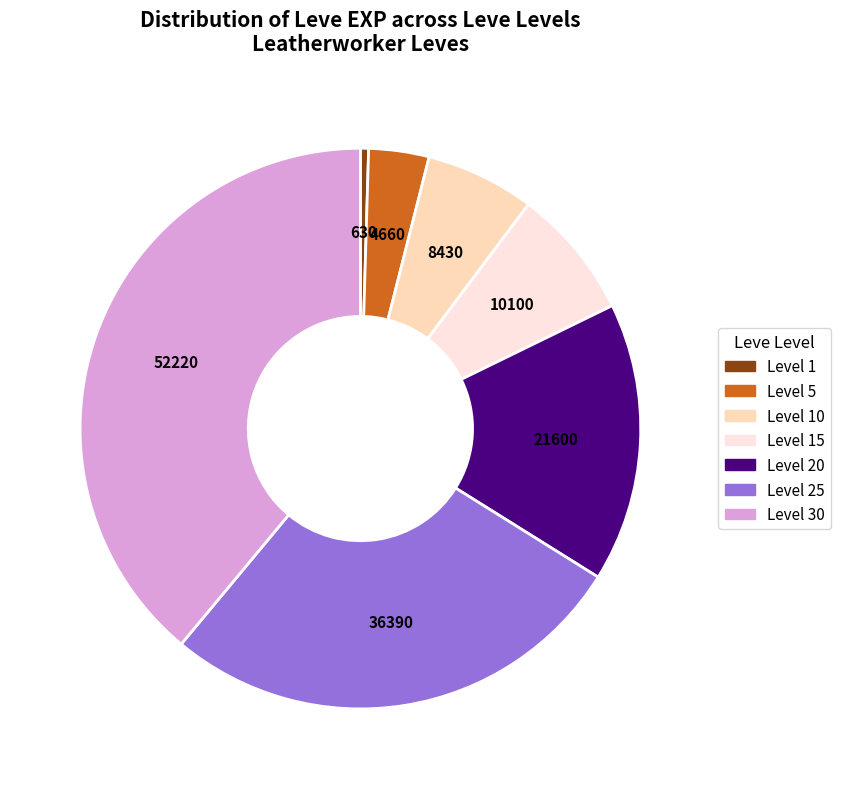

Does any single category account for the majority?

No